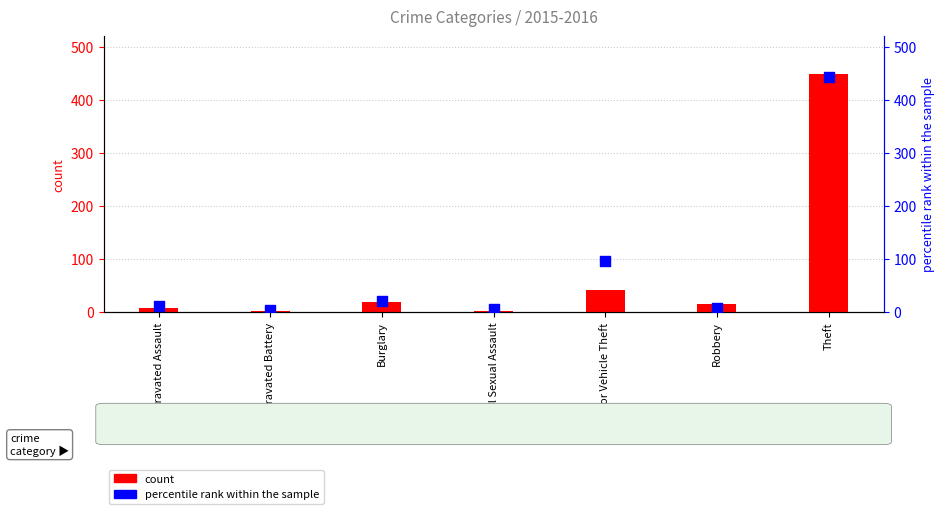

Which series reaches the maximum Y coordinate?

count